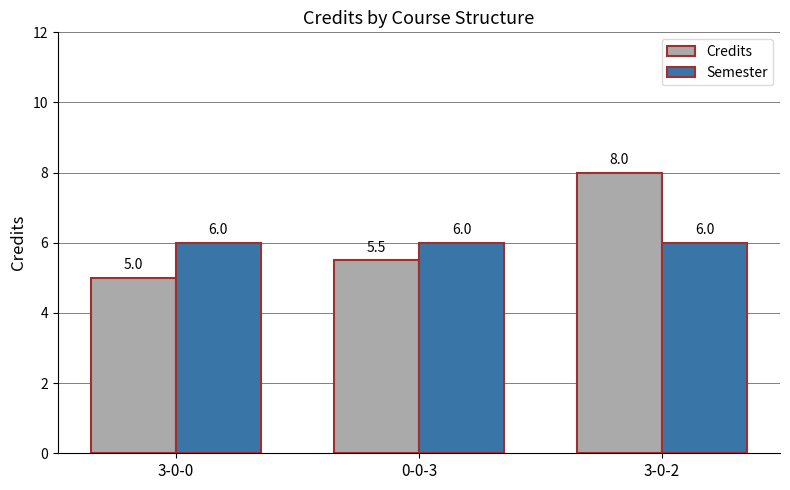

What is the total value across all series at 3-0-2?

14.0